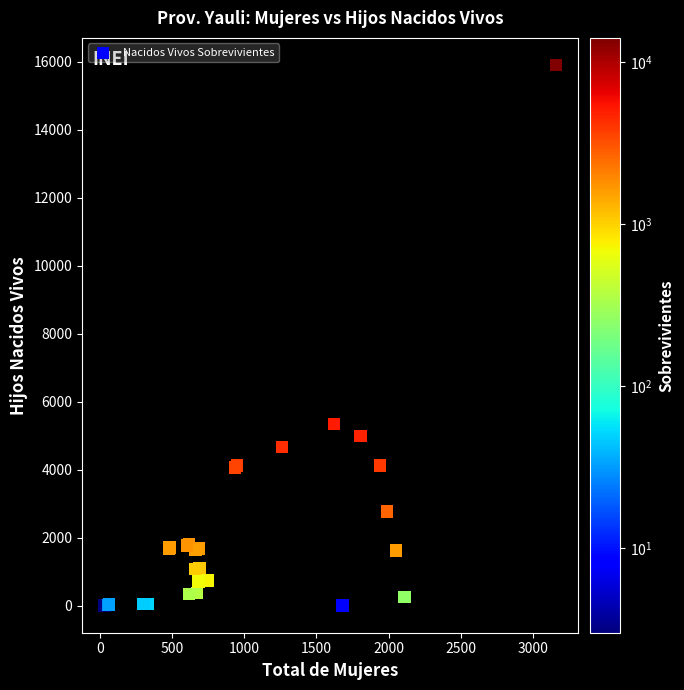

What Y value in the scatter plot is closest to 7951?

5345